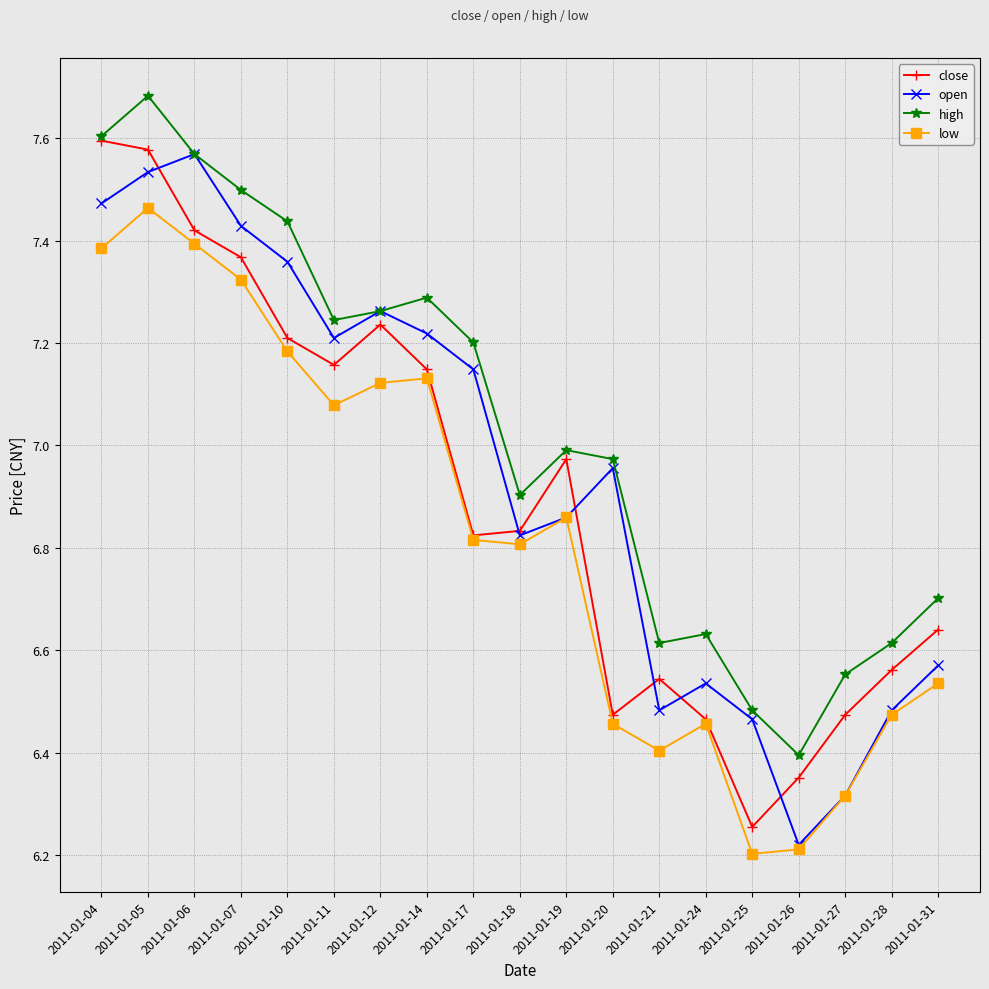

Is it true that high equals 11.2 at 2011-01-11?

False